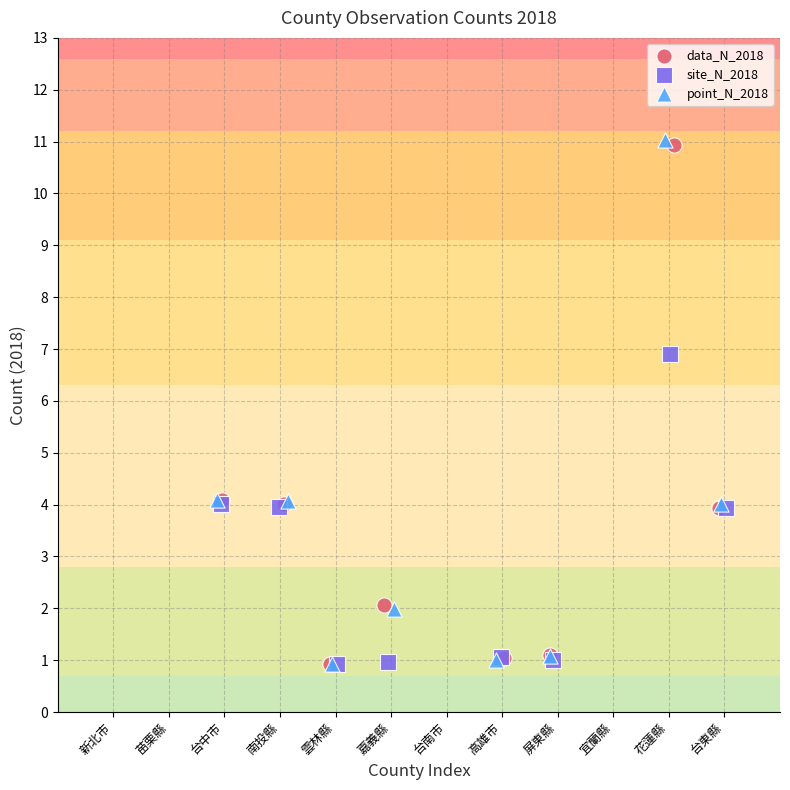

Which series has the widest spread of Y values?

point_N_2018